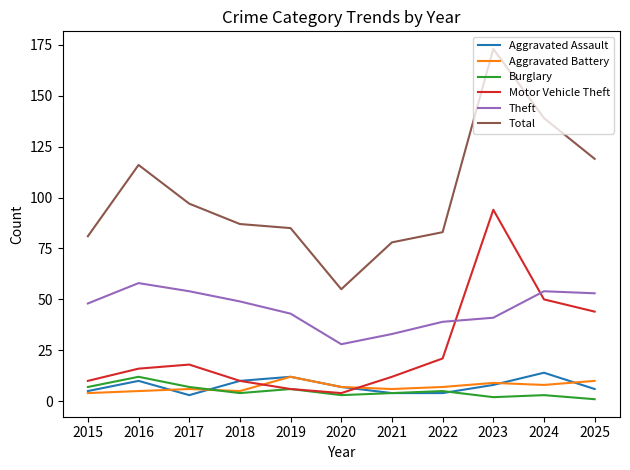

The Motor Vehicle Theft series shows 12 at 2021. True or false?

True